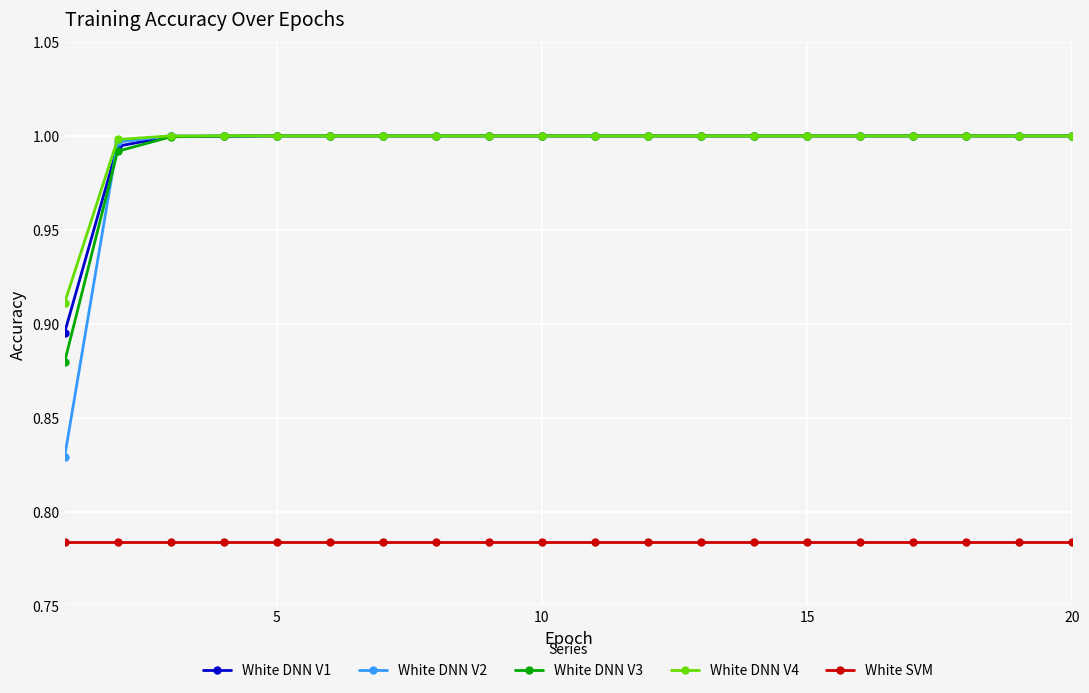

Which series has the widest spread of values?

White DNN V2